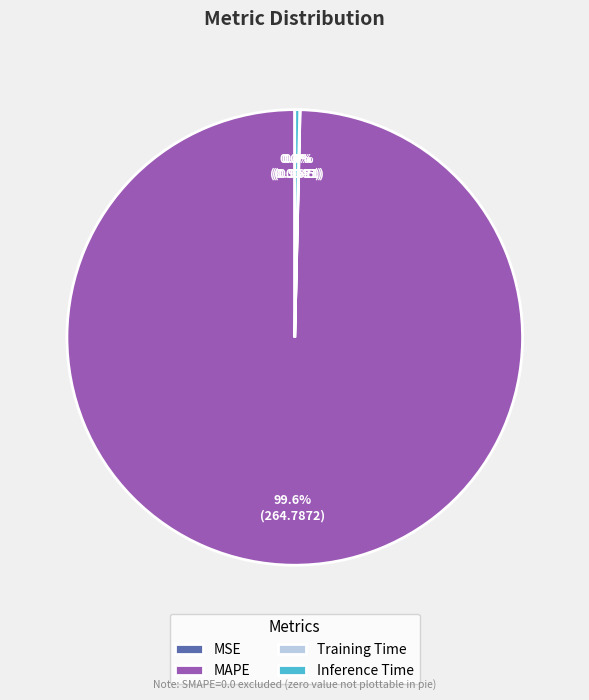

How much of the chart is everything except MAPE?

0.4%